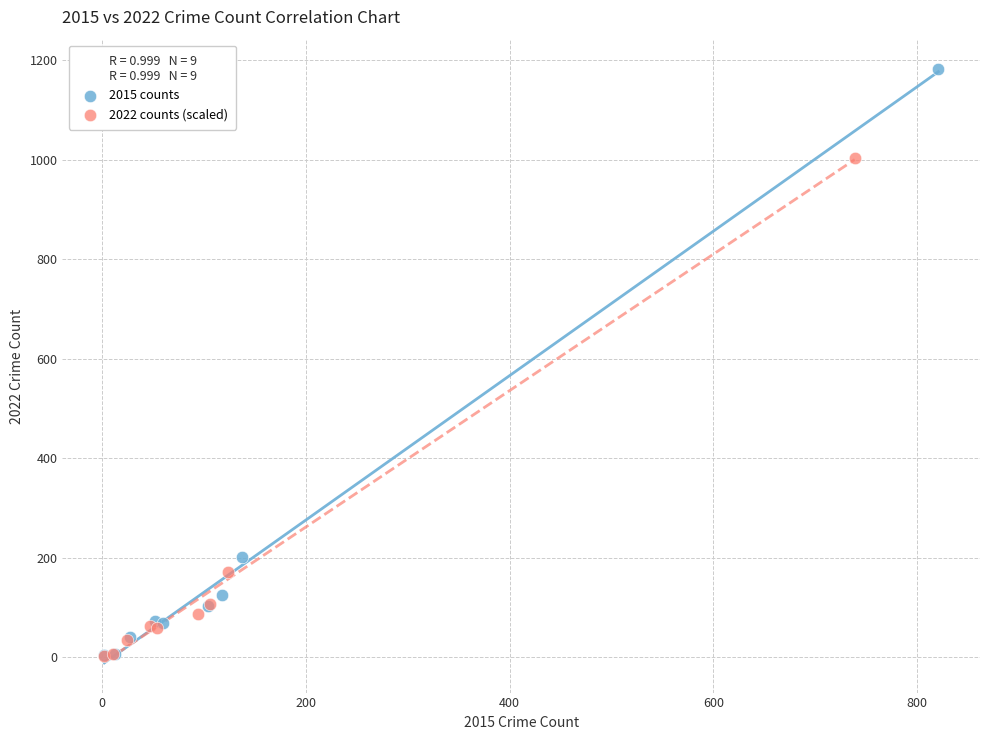

Which series contains the highest Y value?

2015 counts